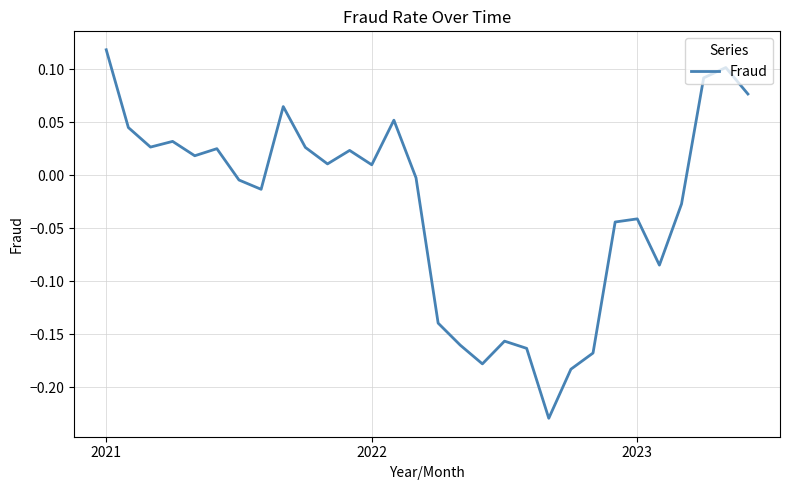

What is the difference between the maximum and minimum values?

0.3